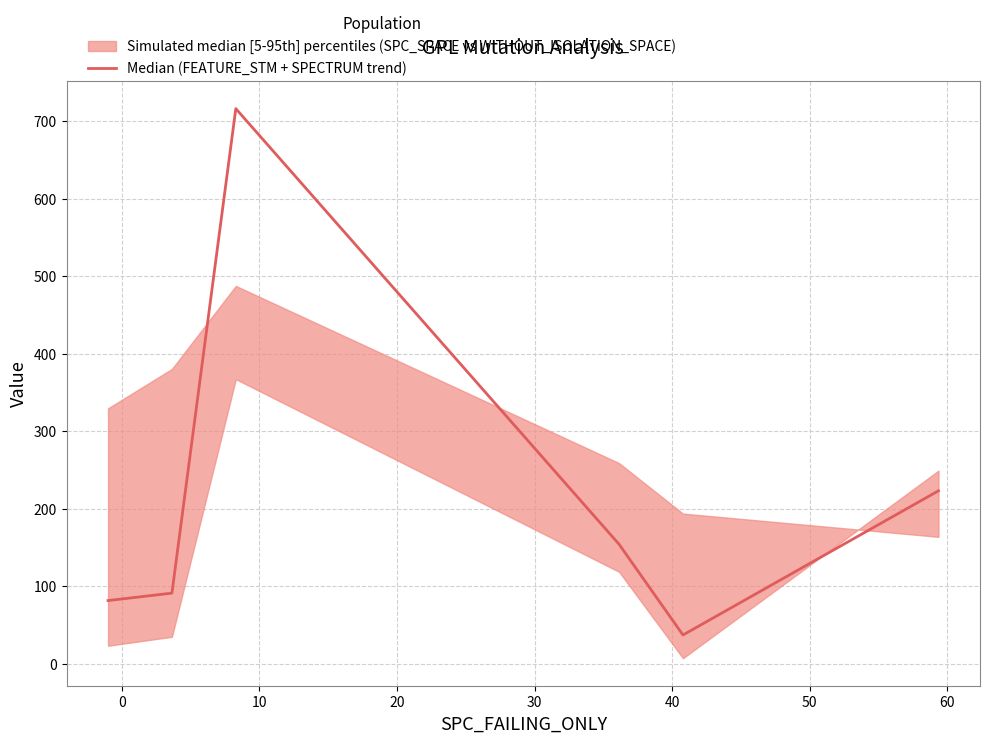

How many points are higher than both their immediate neighbors (excluding endpoints)?

1